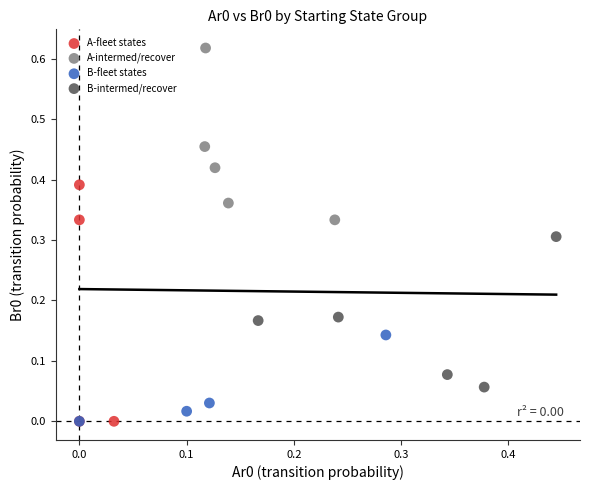

Which series contains the highest Y value?

A-intermed/recover